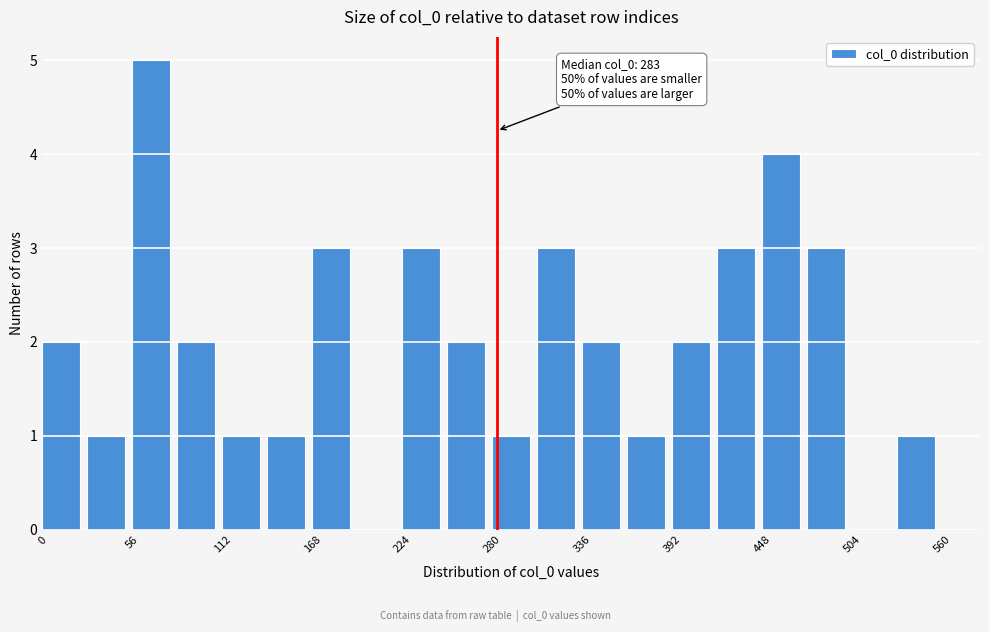

Read against the x-axis, roughly where is the centre of the tallest bar?

70